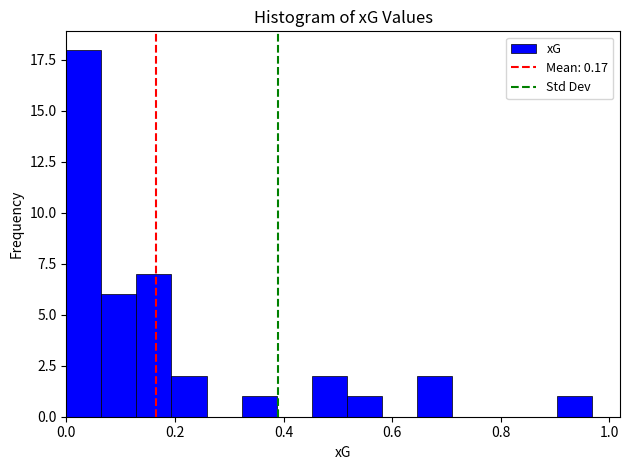

Read against the x-axis, roughly where is the centre of the tallest bar?

0.04